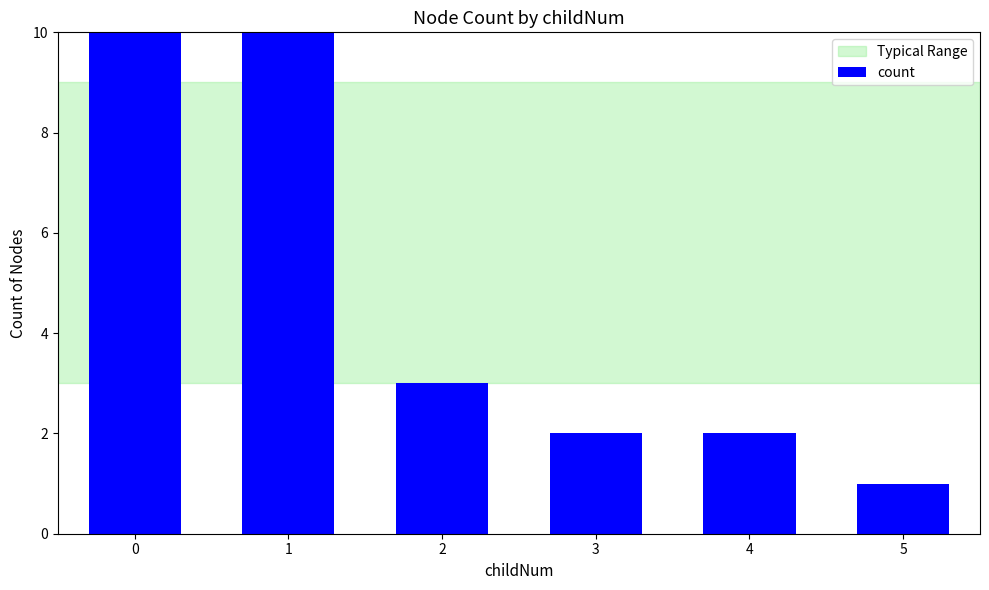

At which category does the chart reach its minimum across all series?

5